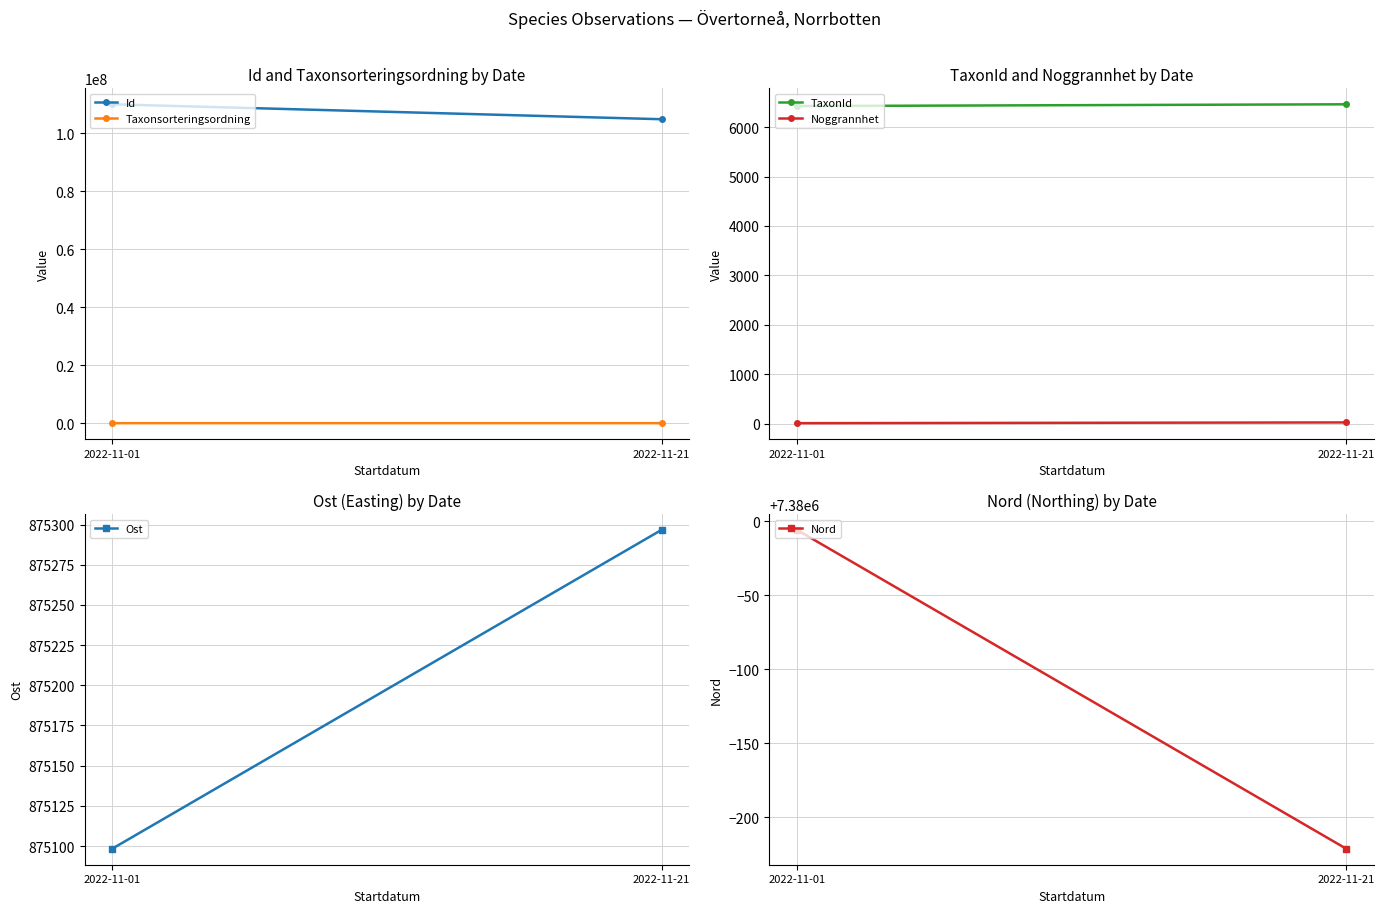

Count the Id values in the range 104766434 to 109910757.

2